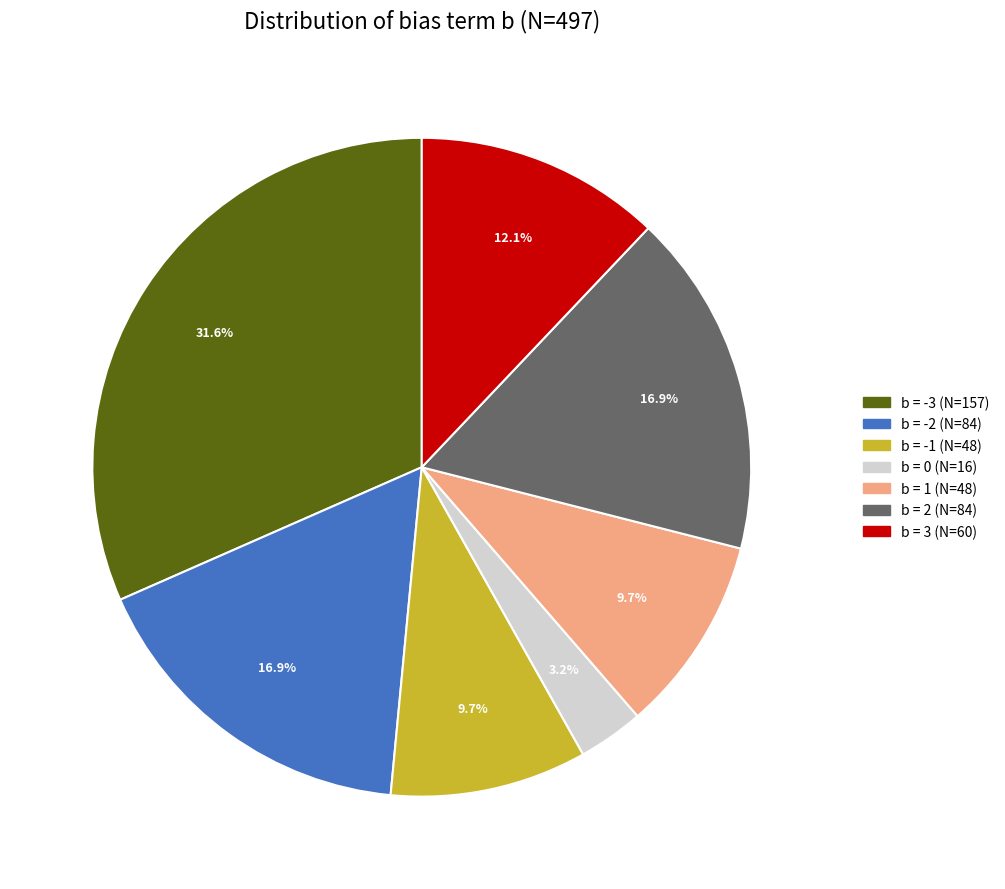

To the nearest percent, what is the combined percentage of b = 1 and b = 3?

22%